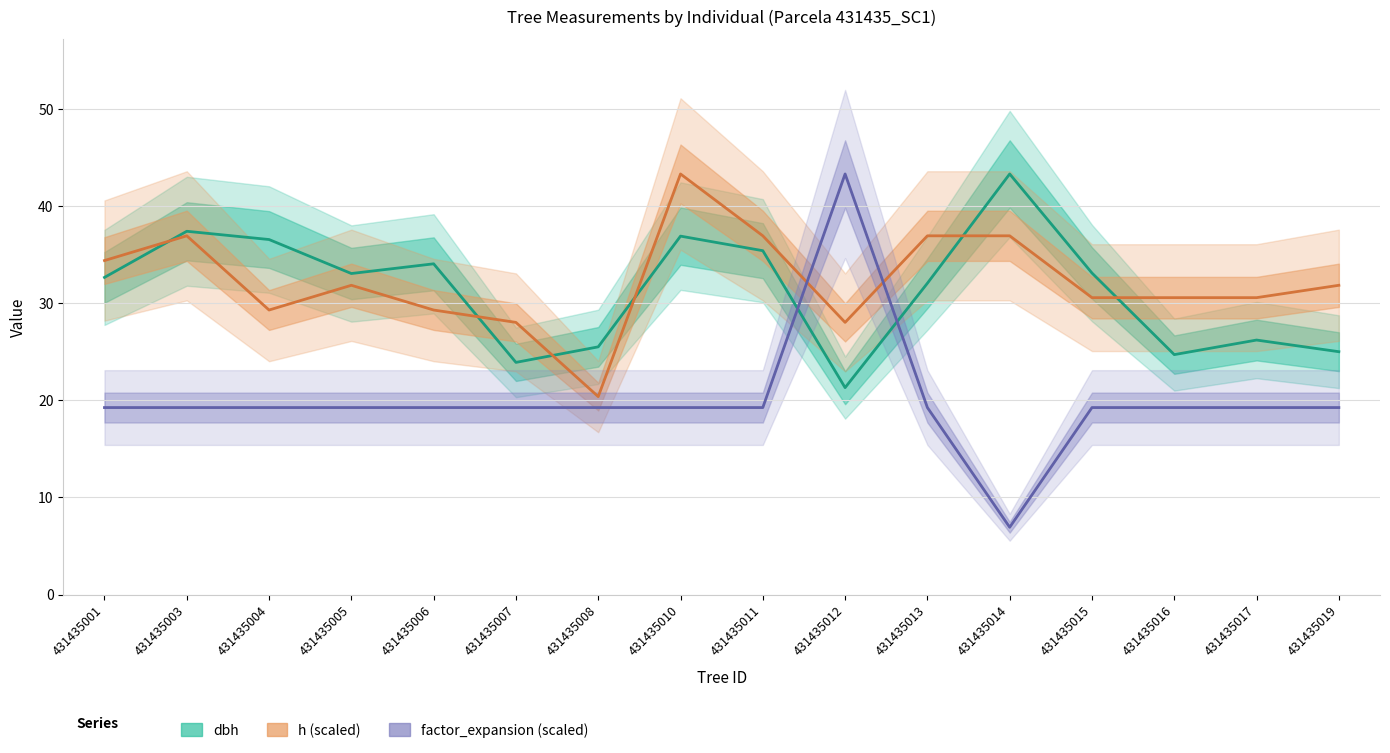

What is the sum of the factor_expansion (scaled) values at 431435005 and 431435004?

38.5